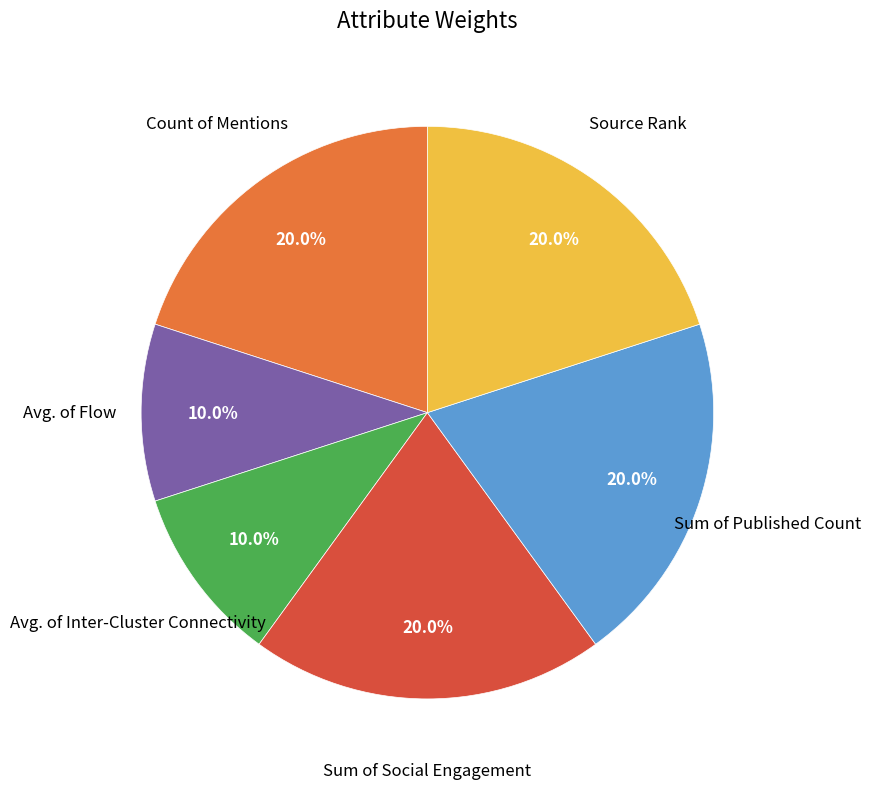

Is there any slice that represents more than half of the pie?

No